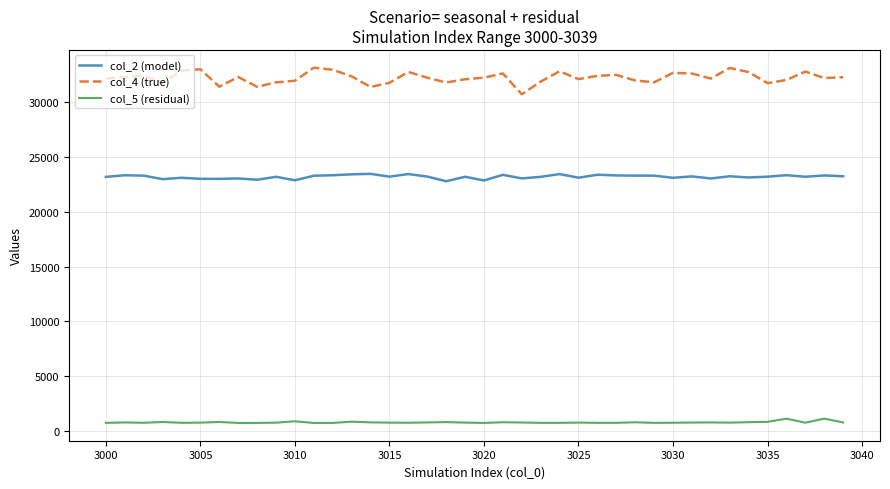

Which series has the largest range (max minus min)?

col_4 (true)